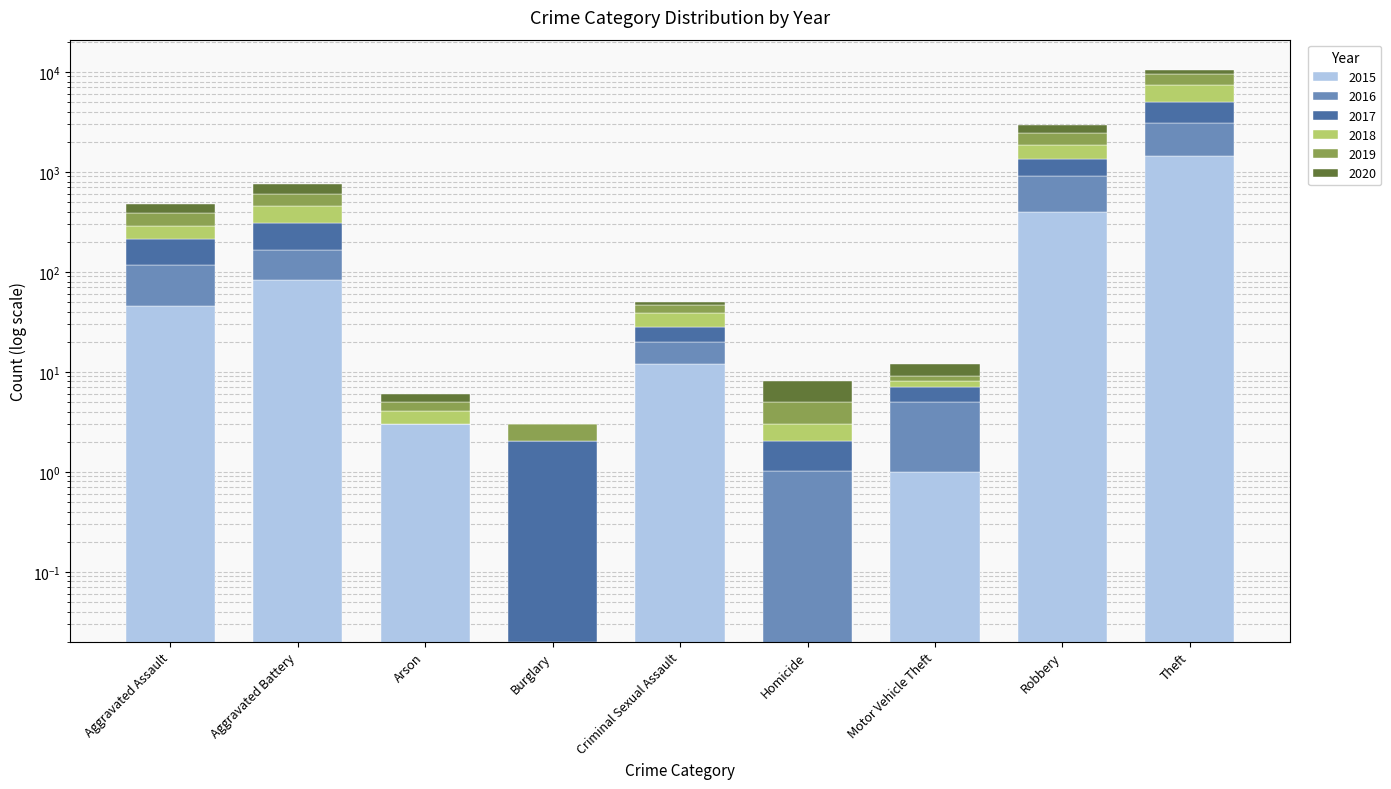

The value of 2015 at Aggravated Assault is 46.0. True or false?

True